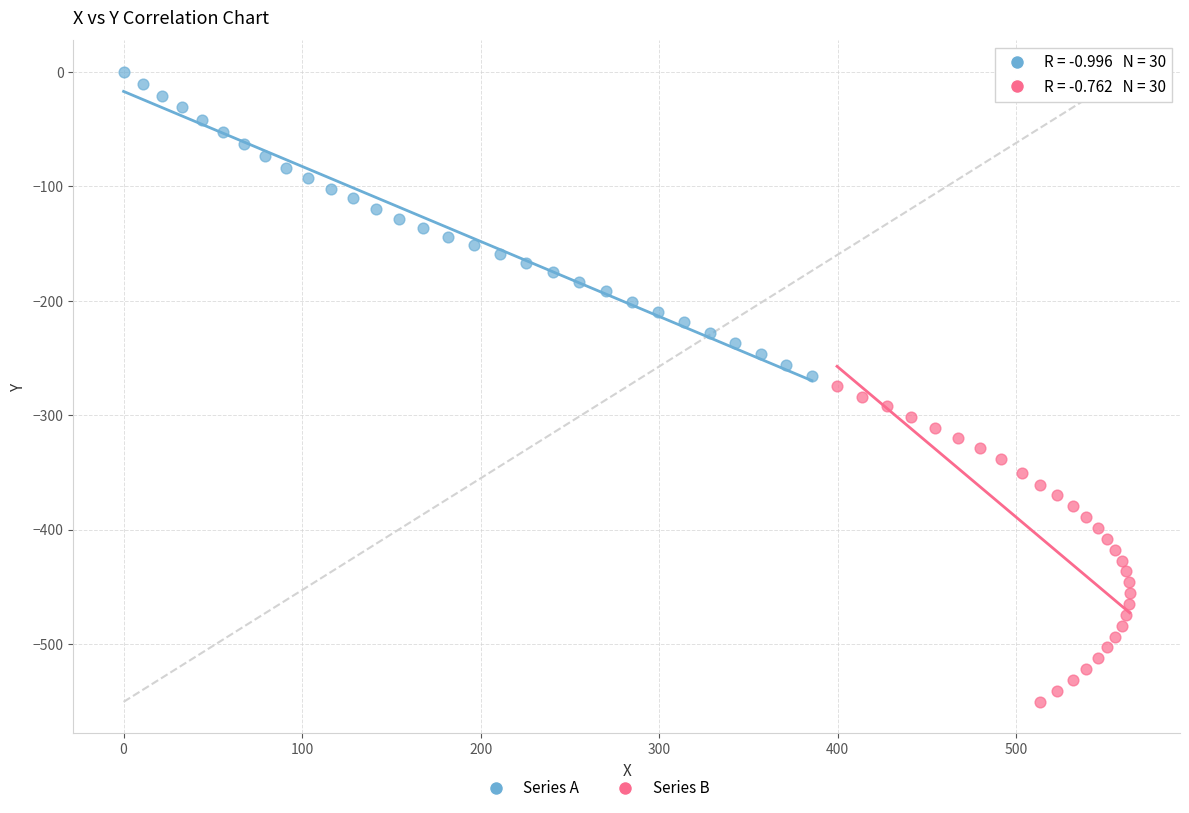

Which series has the largest Y range (max minus min)?

Series B